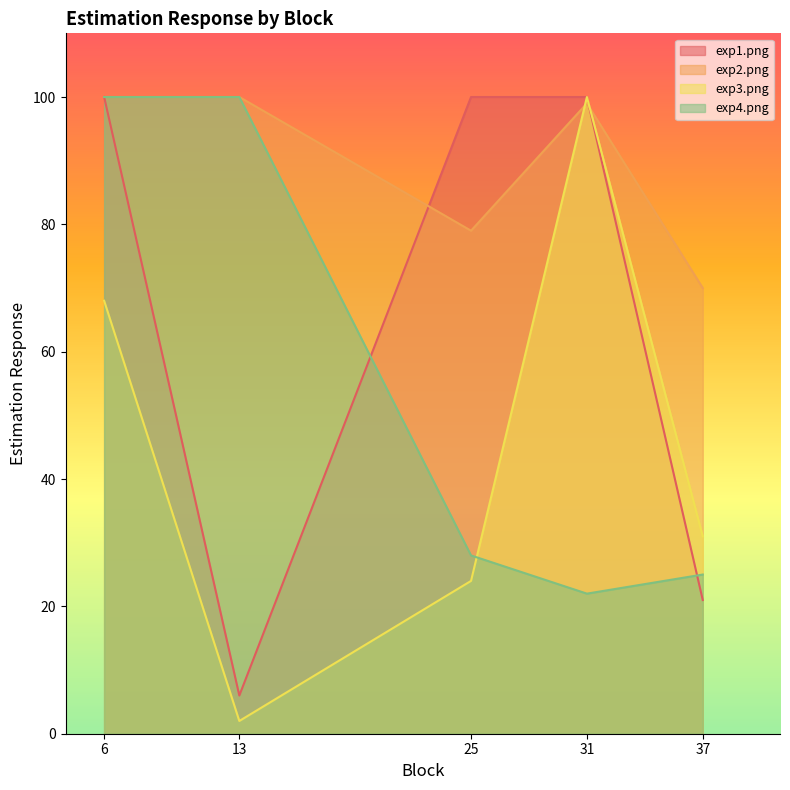

At how many categories does at least one series exceed 36?

5